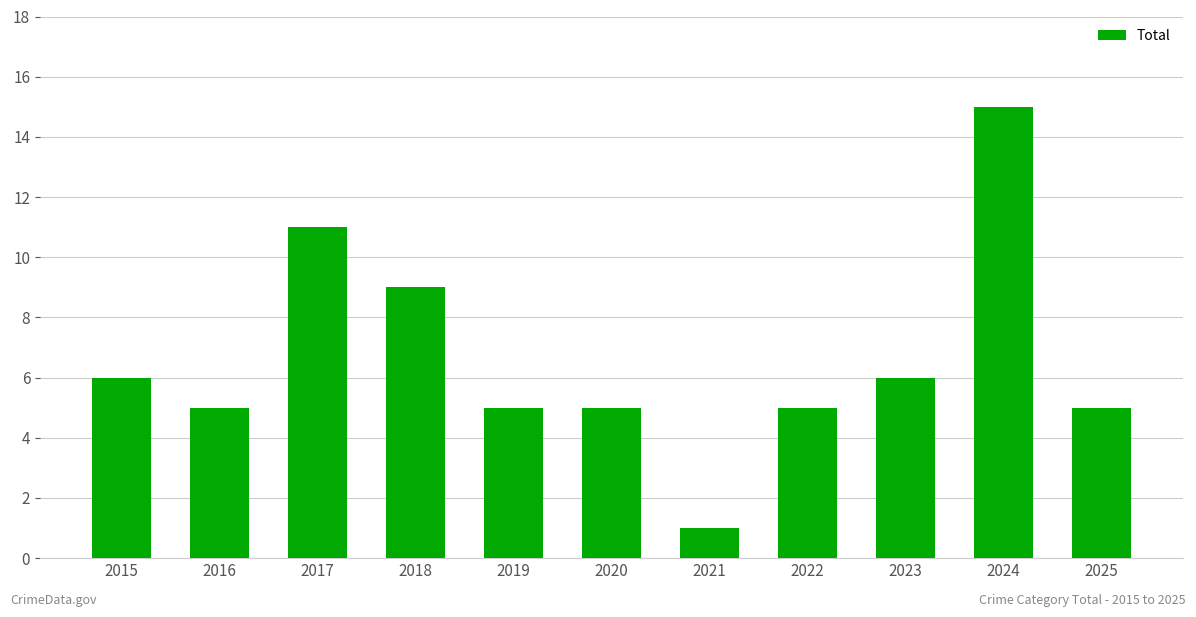

Reading left to right, what are all the values shown in this chart?

2015=6	2016=5	2017=11	2018=9	2019=5	2020=5	2021=1	2022=5	2023=6	2024=15	2025=5